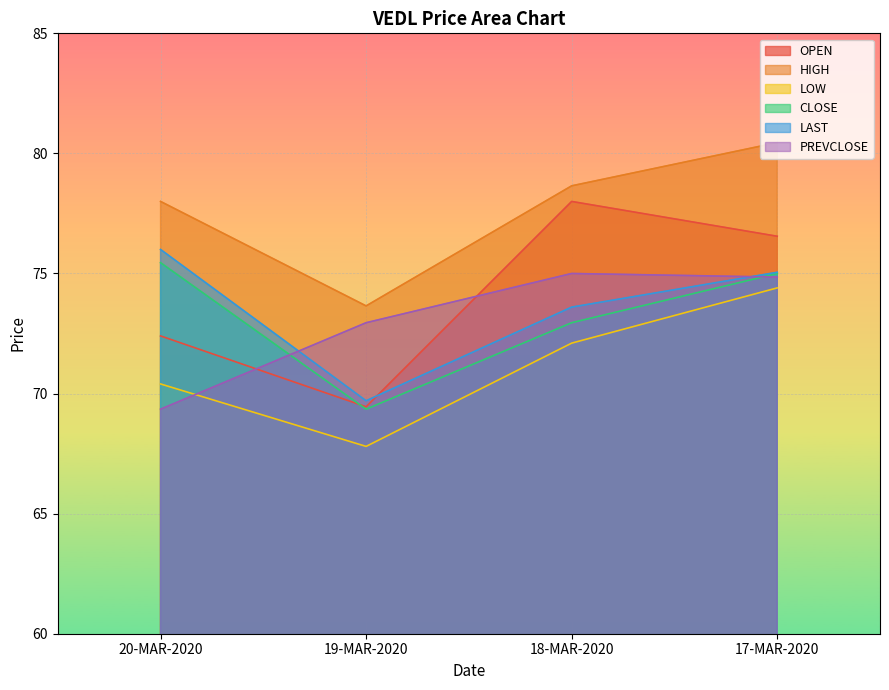

What is the label of the 3rd point from the right?

19-MAR-2020